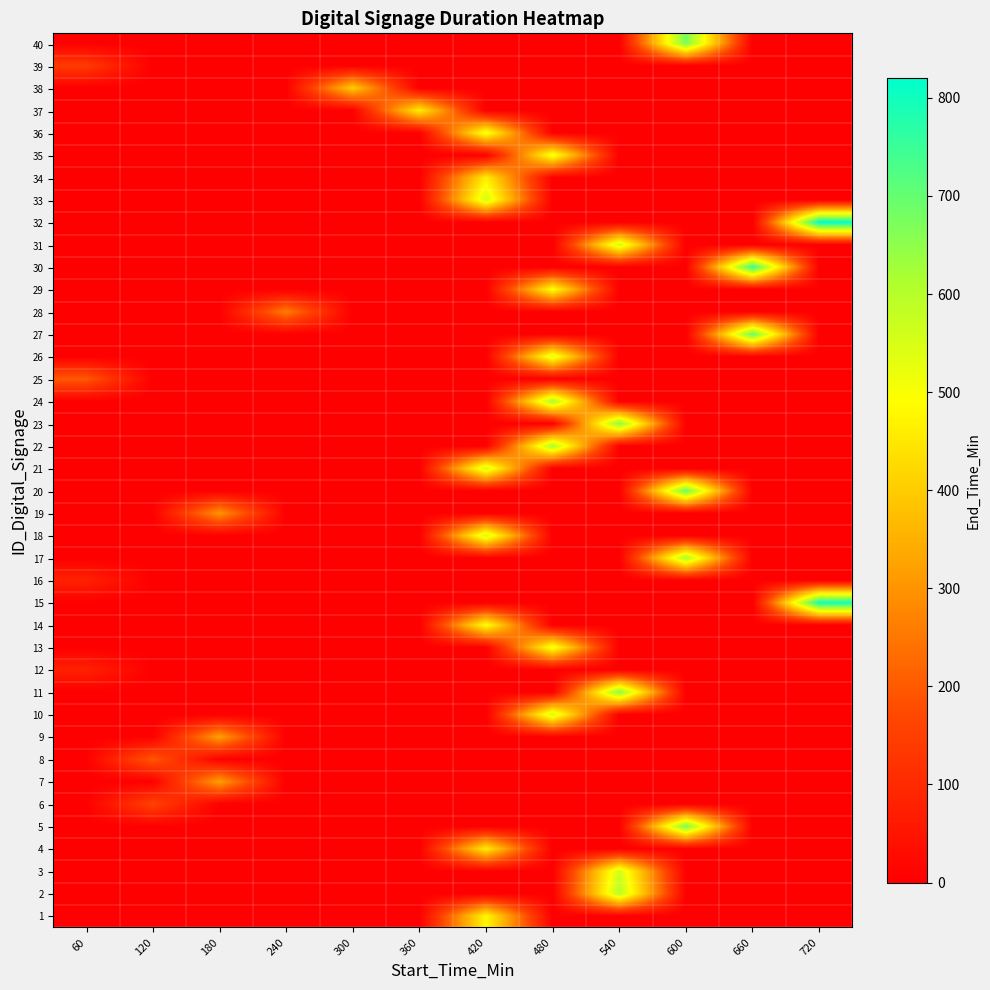

Rank the series at 60 from lowest to highest value.

1, 2, 3, 4, 5, 6, 7, 8, 9, 10, 11, 13, 14, 15, 17, 18, 19, 20, 21, 22, 23, 24, 26, 27, 28, 29, 30, 31, 32, 33, 34, 35, 36, 37, 38, 40, 12, 16, 39, 25